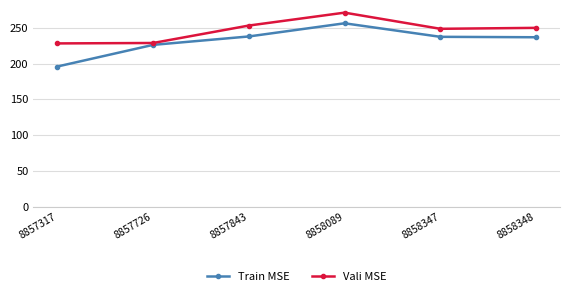

In Vali MSE, how many points are higher than both neighbors (excluding endpoints)?

1